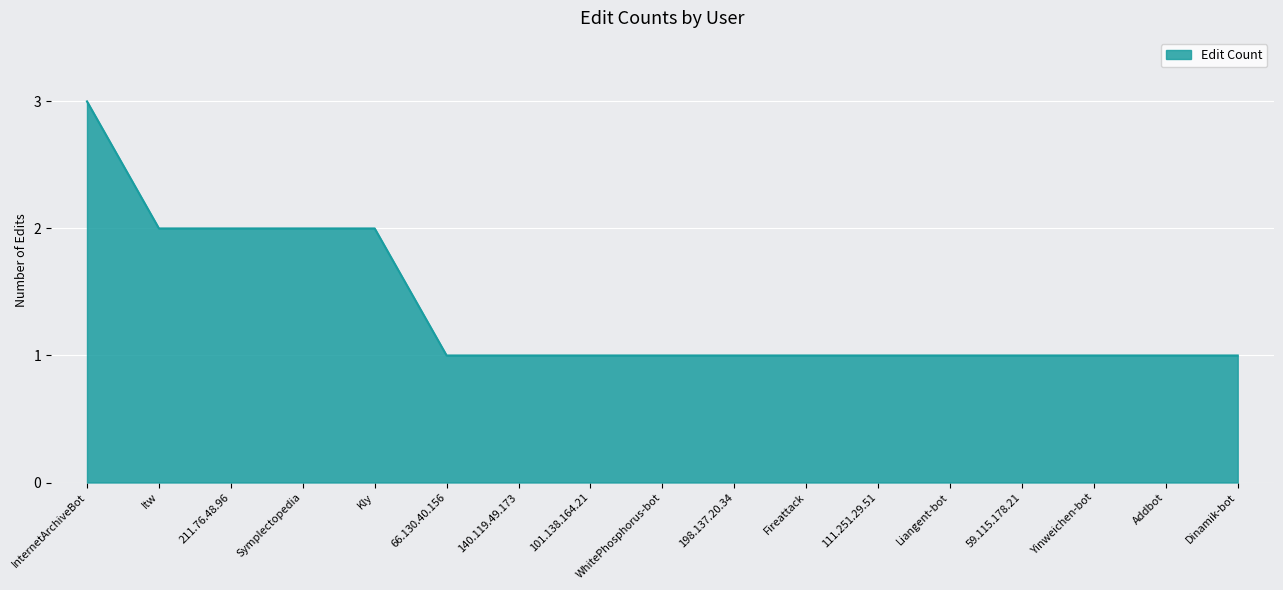

What is the approximate value at 198.137.20.34?

1